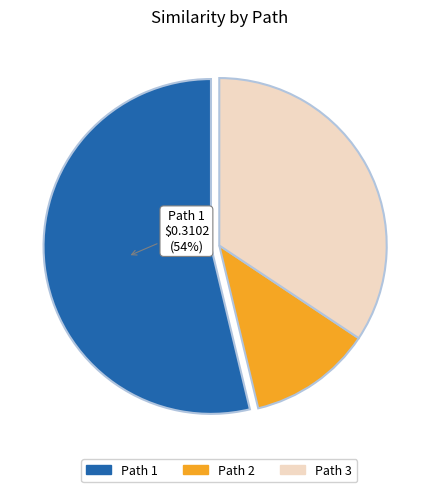

Do Path 2 and Path 1 together represent more than half of the pie?

Yes